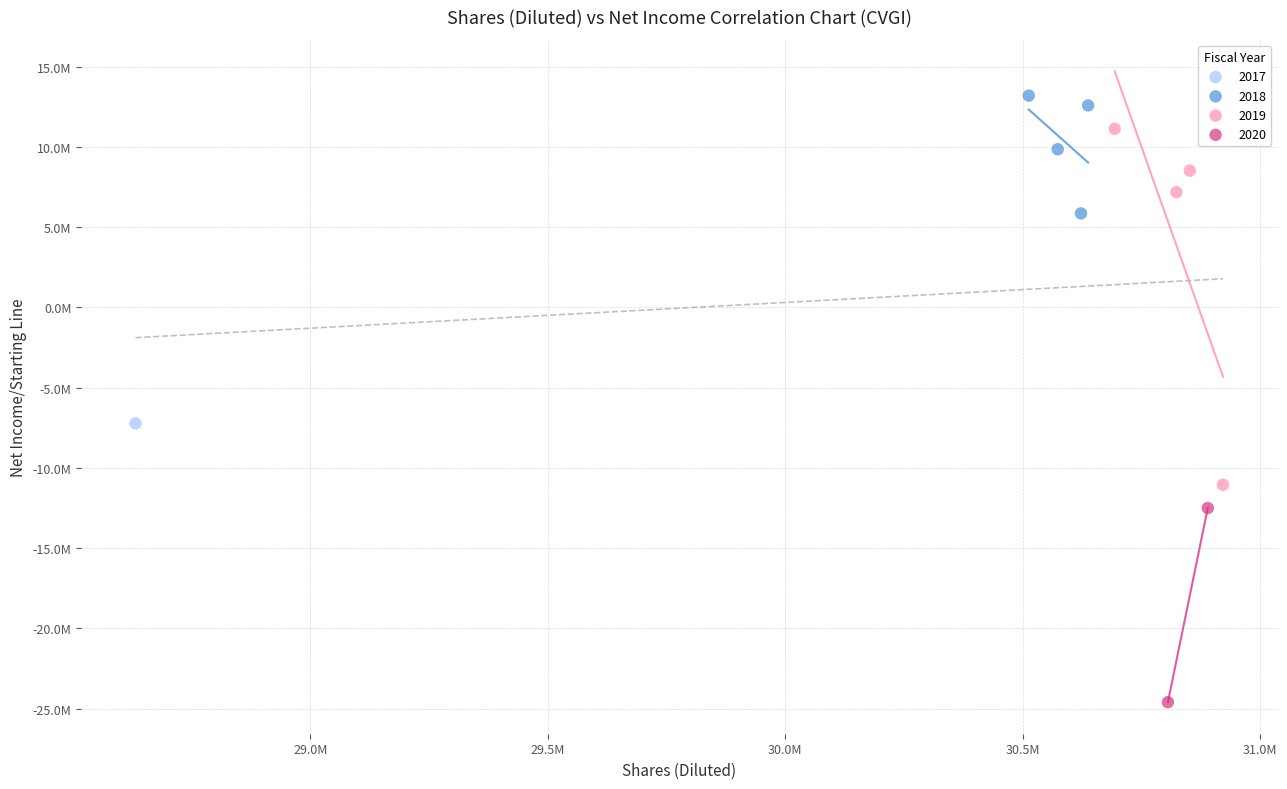

What are all the series names shown in the legend?

2017, 2018, 2019, 2020